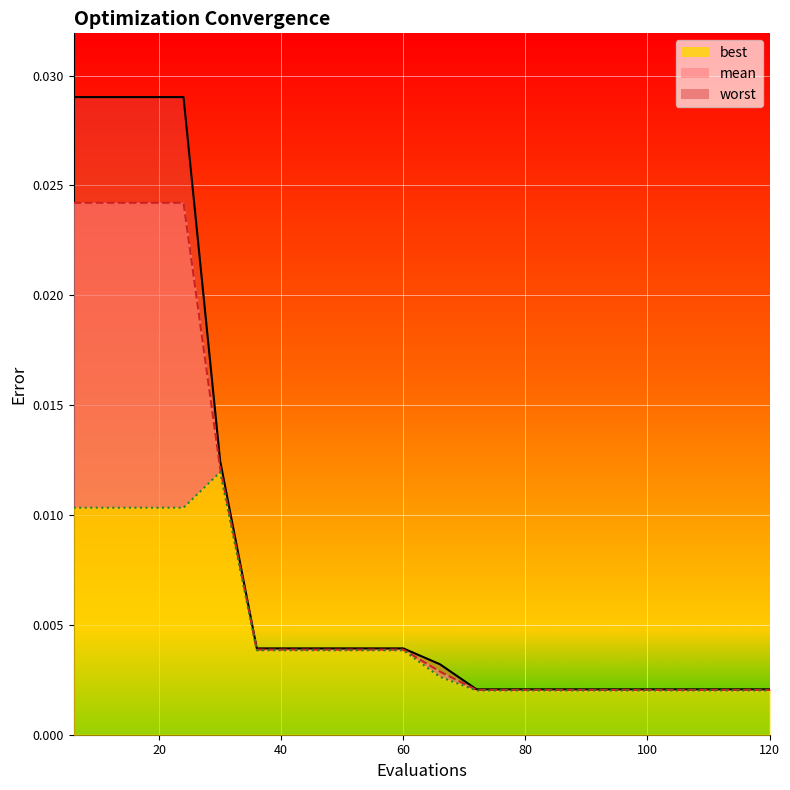

True or false: best and worst intersect in this chart.

False